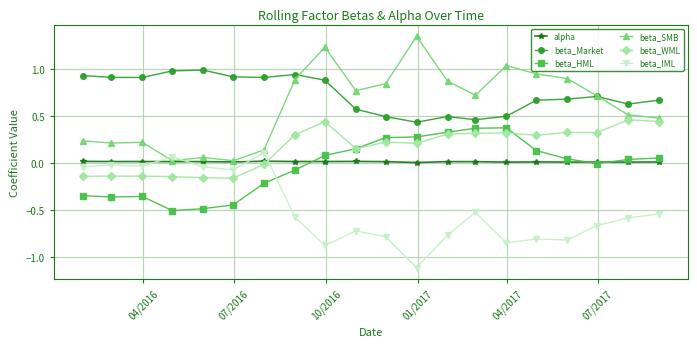

True or false: beta_HML has more than 0 points higher than both neighbors.

True